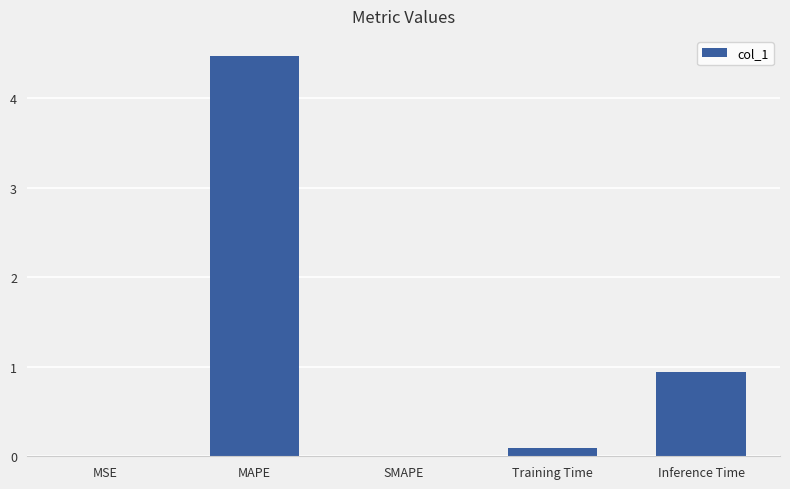

Is it true that the value at MAPE is 4.5?

True